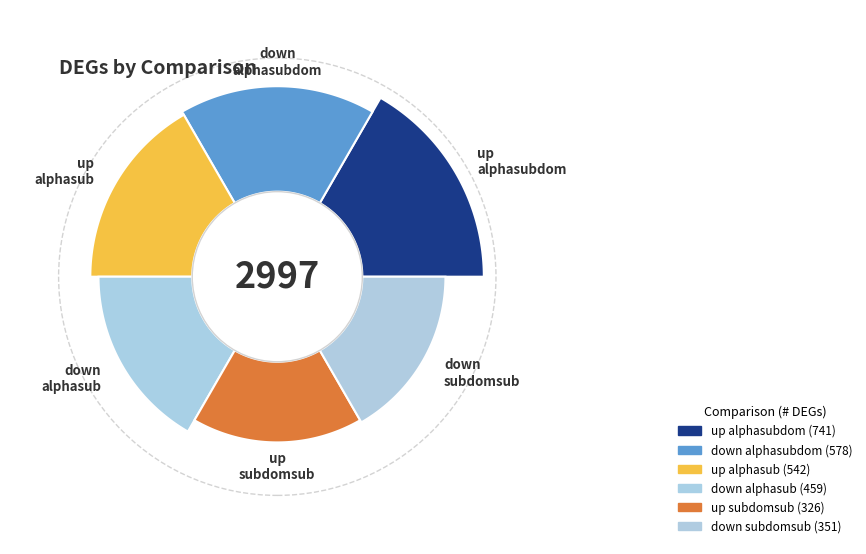

How many slices are in this pie chart?

6